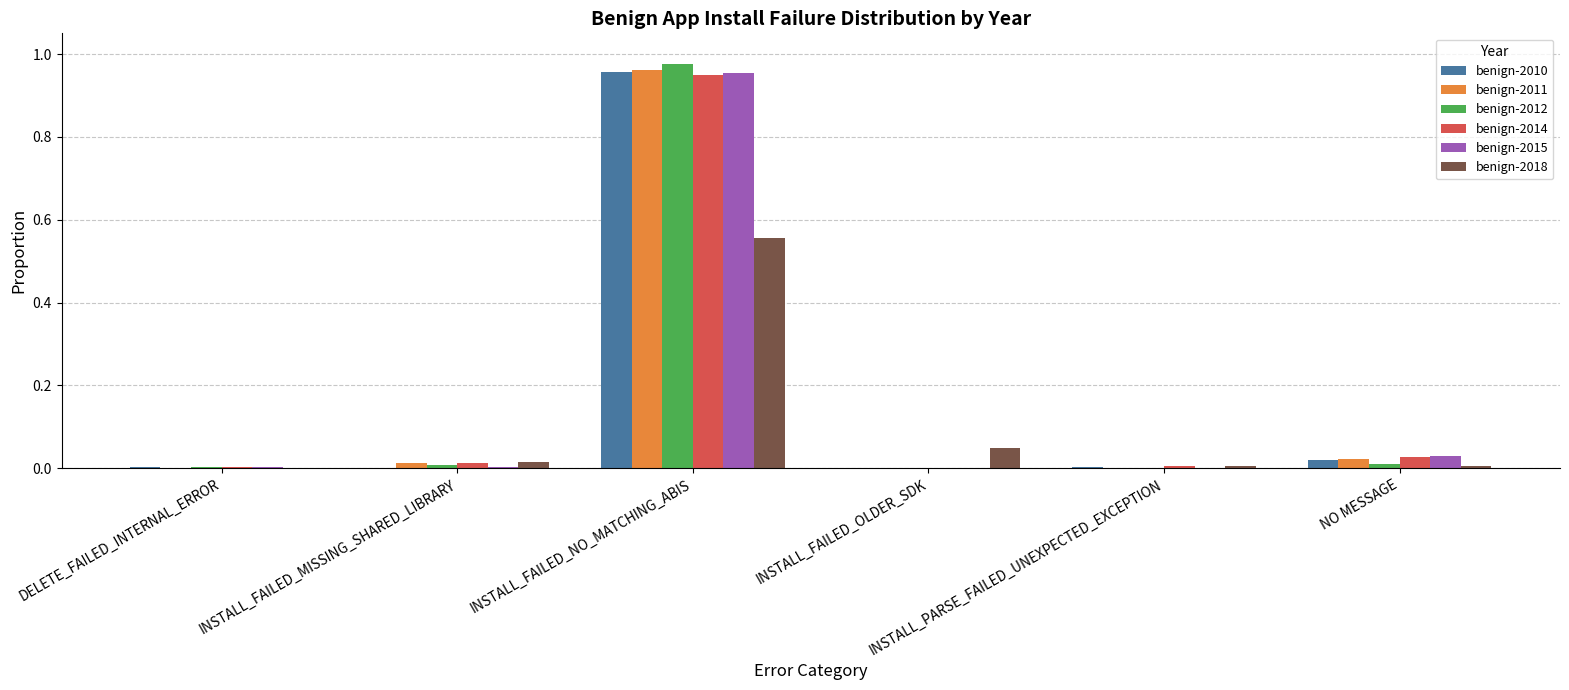

Reading left to right, extract all data points from this chart.

benign-2010: 0.0	0.0	1.0	0.0	0.0	0.0
benign-2011: 0.0	0.0	1.0	0.0	0.0	0.0
benign-2012: 0.0	0.0	1.0	0.0	0.0	0.0
benign-2014: 0.0	0.0	0.9	0.0	0.0	0.0
benign-2015: 0.0	0.0	1.0	0.0	0.0	0.0
benign-2018: 0.0	0.0	0.6	0.0	0.0	0.0